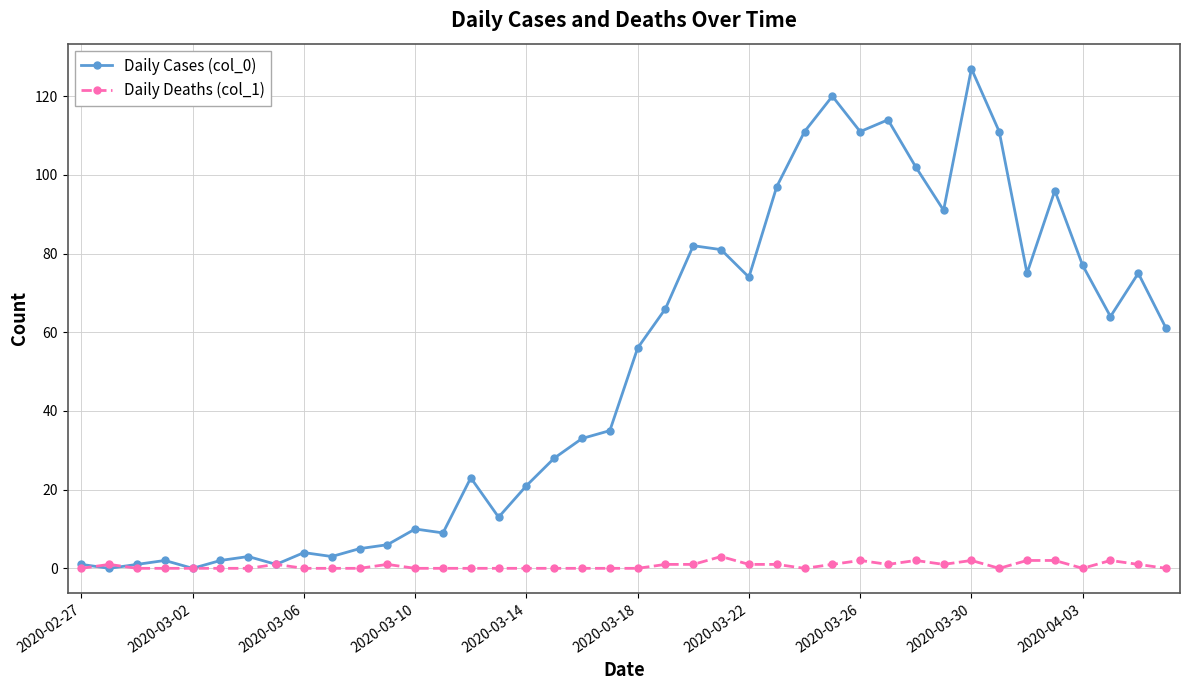

What is the maximum value shown in the chart?

127